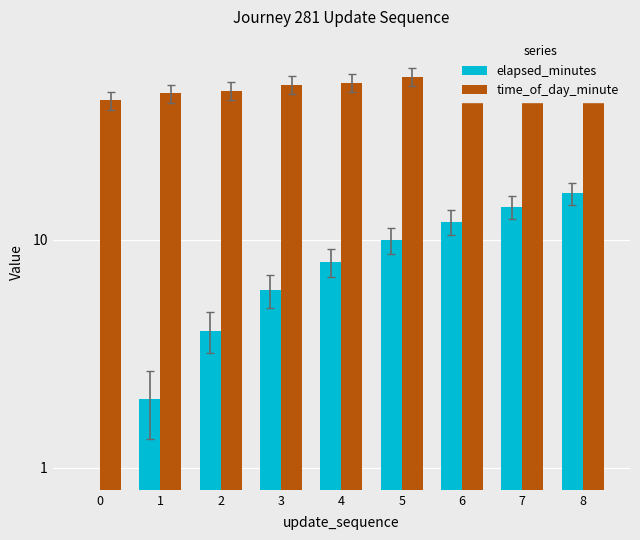

List the labels in order of time_of_day_minute value, smallest first.

0, 1, 2, 3, 4, 5, 6, 7, 8